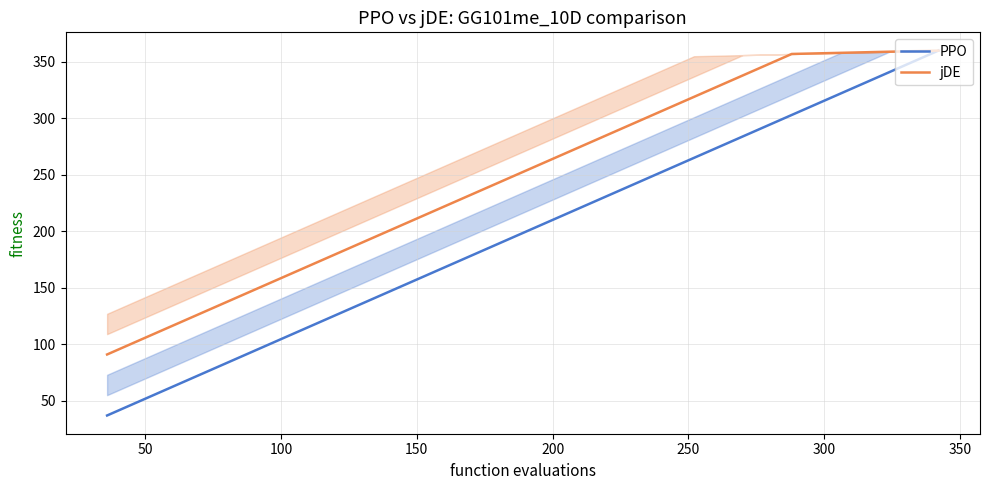

What is the minimum value for jDE?

91